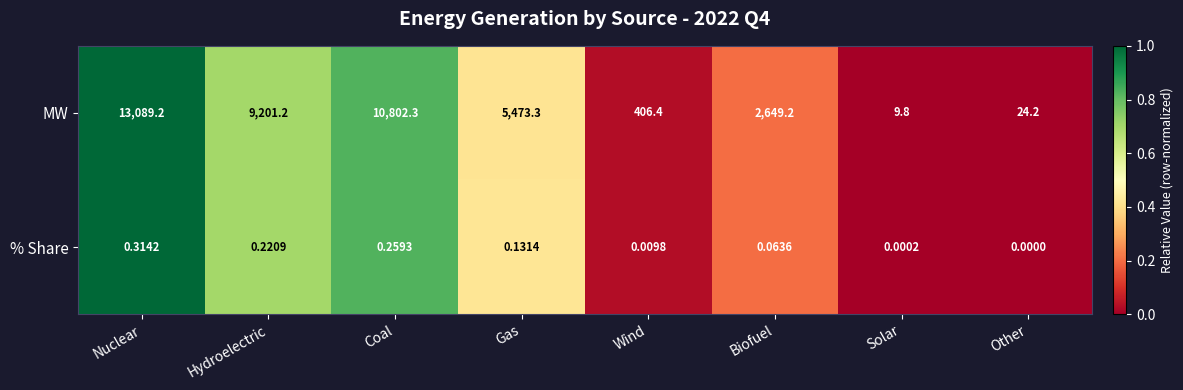

How many distinct data groups are displayed?

2